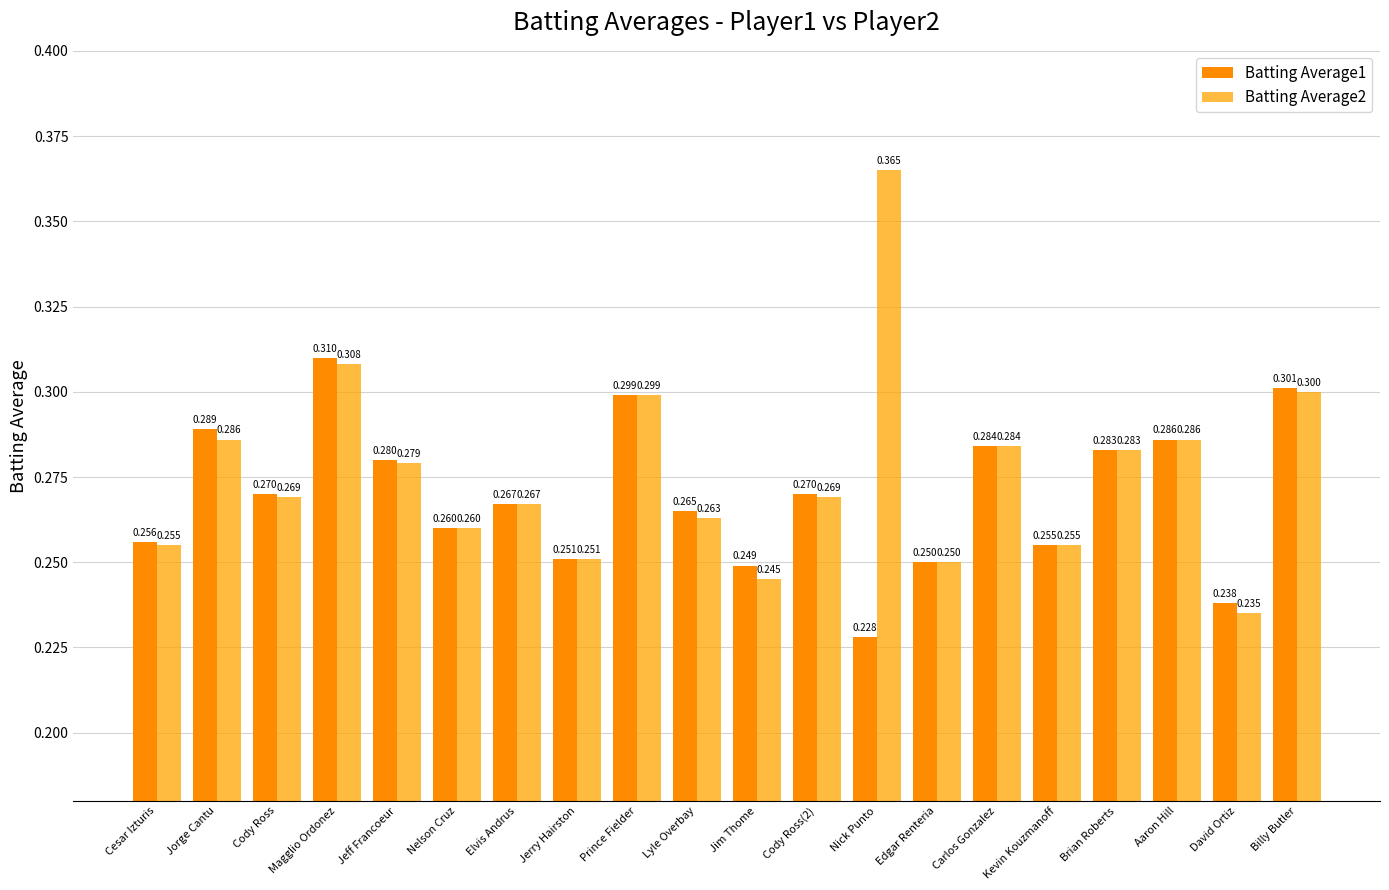

Which series has the largest range (max minus min)?

Batting Average2